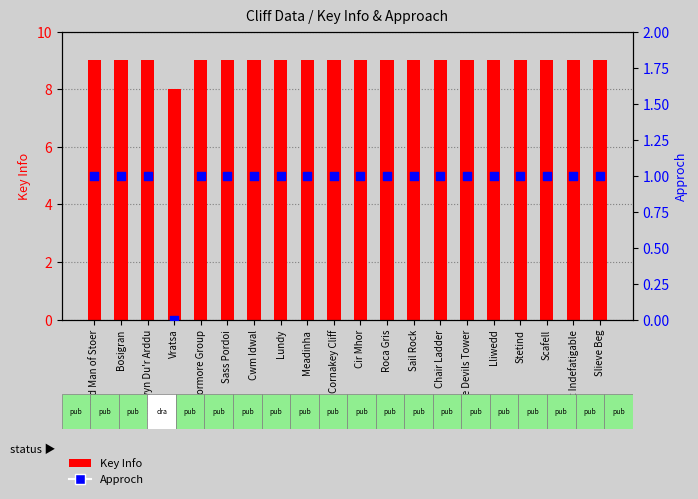

Which series has the largest Y range (max minus min)?

Key Info